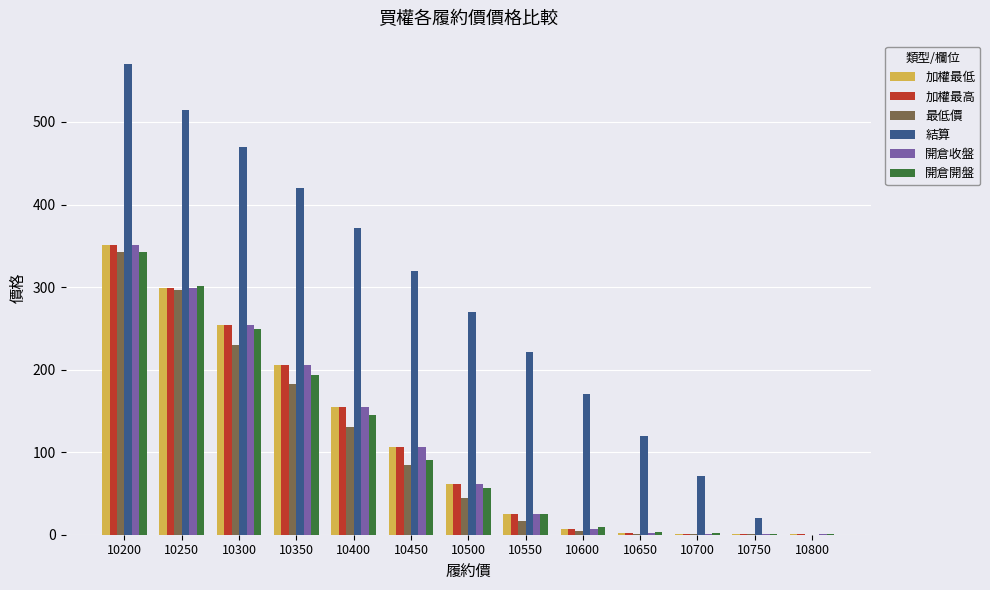

Is the value of 加權最高 at 10250 greater than the value of 結算 at 10750?

Yes